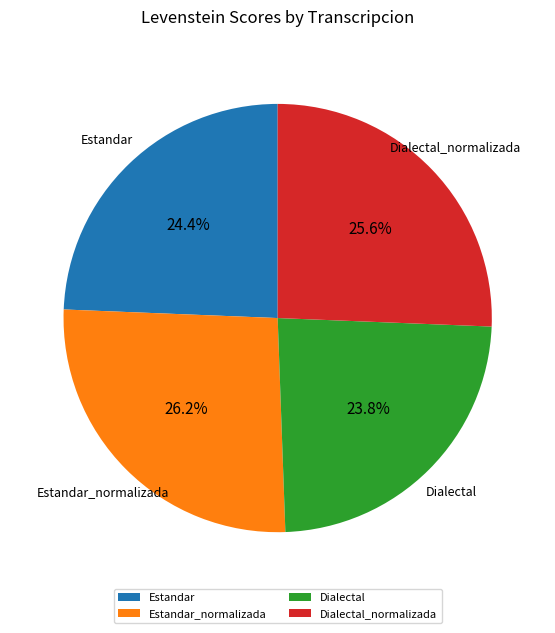

Which category has the smallest portion of the pie?

Dialectal